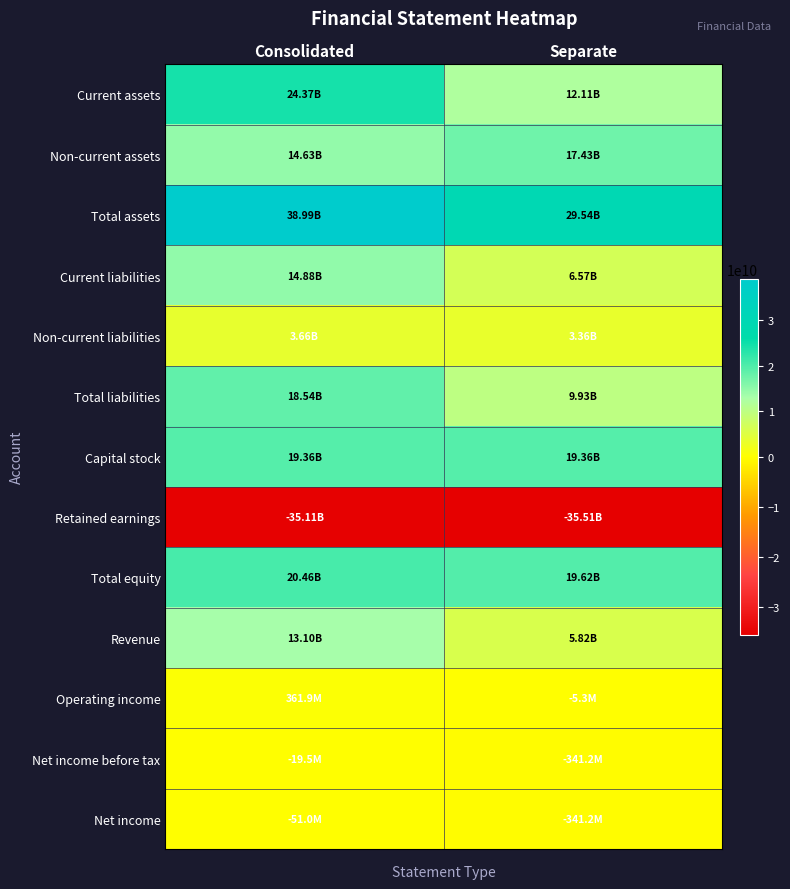

What is the spread (max minus min) of values at Consolidated?

74105287617